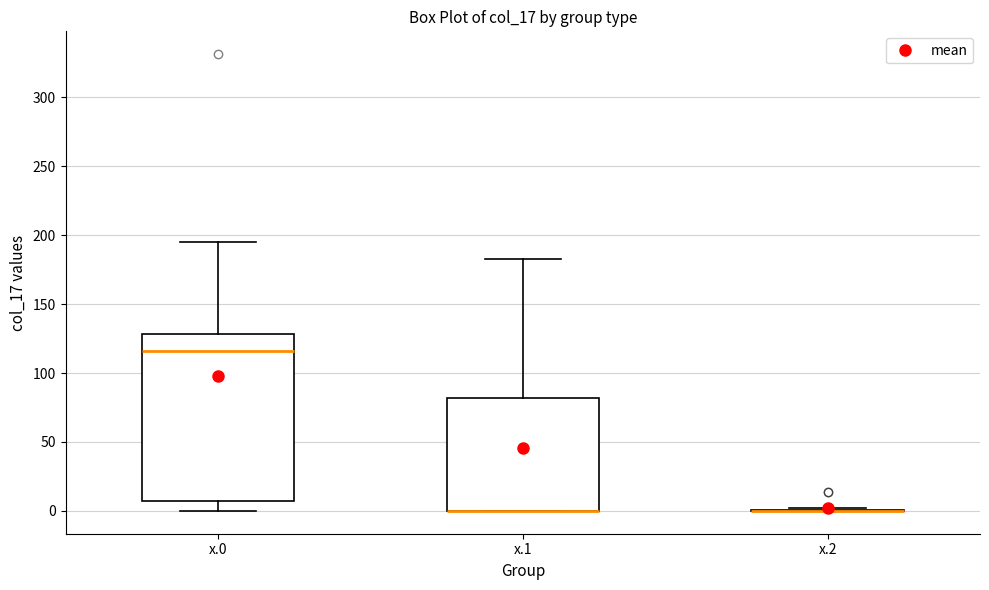

Reading left to right, transcribe this box plot: for each box, give where its median line is, the range the box spans, and where its two whiskers end, as read against the y-axis. The values are not printed on the chart, so give them approximately, as read against the axis.

x.0: median 115, box 5 to 130, whiskers 0 to 195
x.1: median 0 (drawn on the box's lower edge), box 0 to 80, whiskers 0 to 185
x.2: box collapsed to a line at 0, whiskers 0 to 0